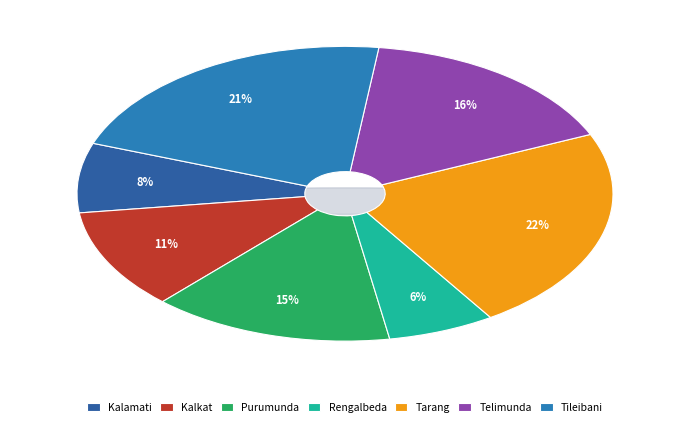

Is it true that Tileibani is 8% of the pie?

False